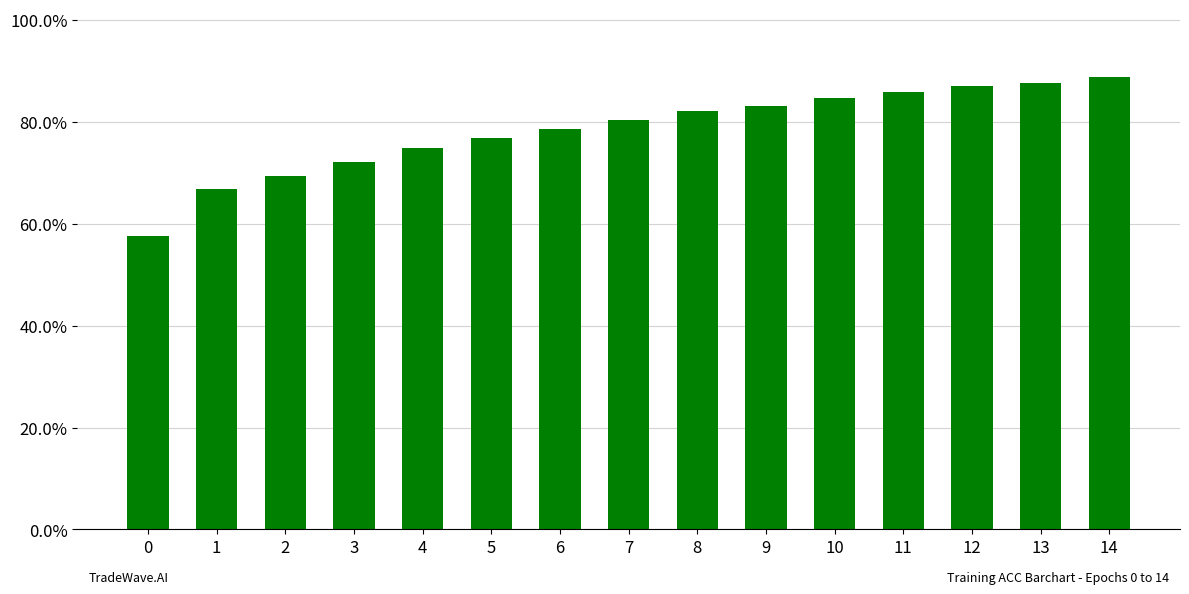

Does the chart contain any negative values?

No